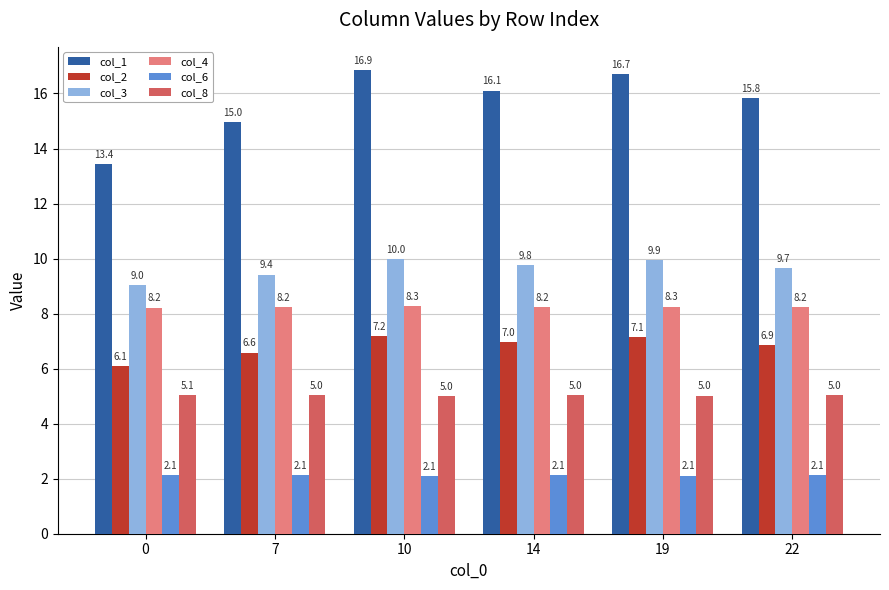

What are all the series names shown in the legend?

col_1, col_2, col_3, col_4, col_6, col_8